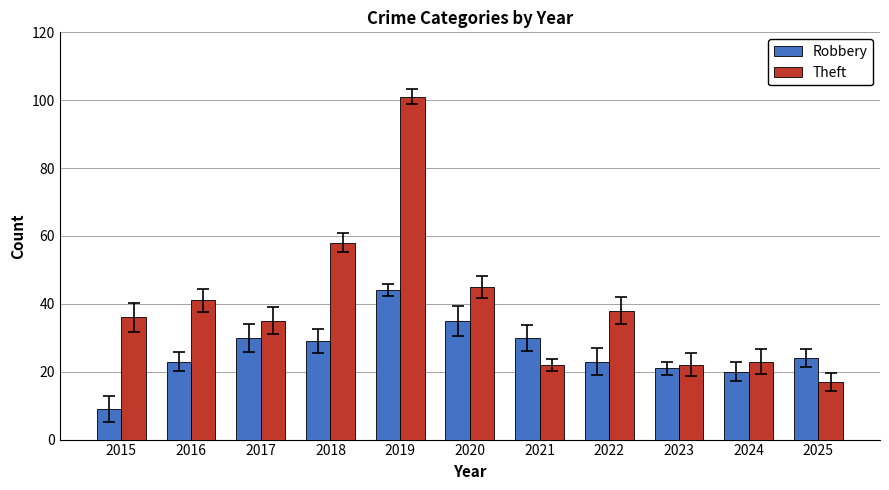

What is the lowest value of the Robbery series?

9